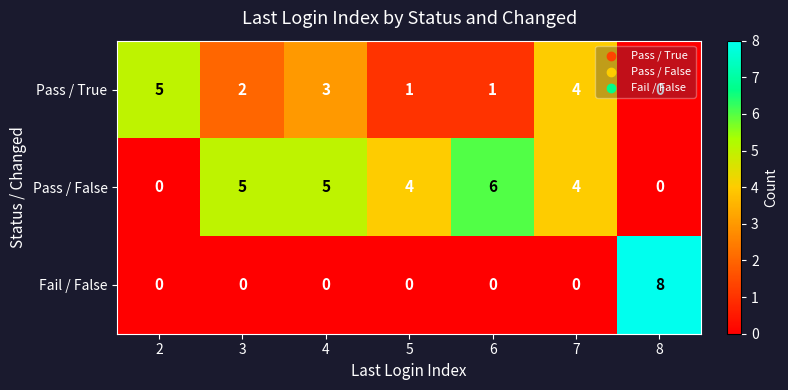

The value of Fail / False at 7 is 0. True or false?

True